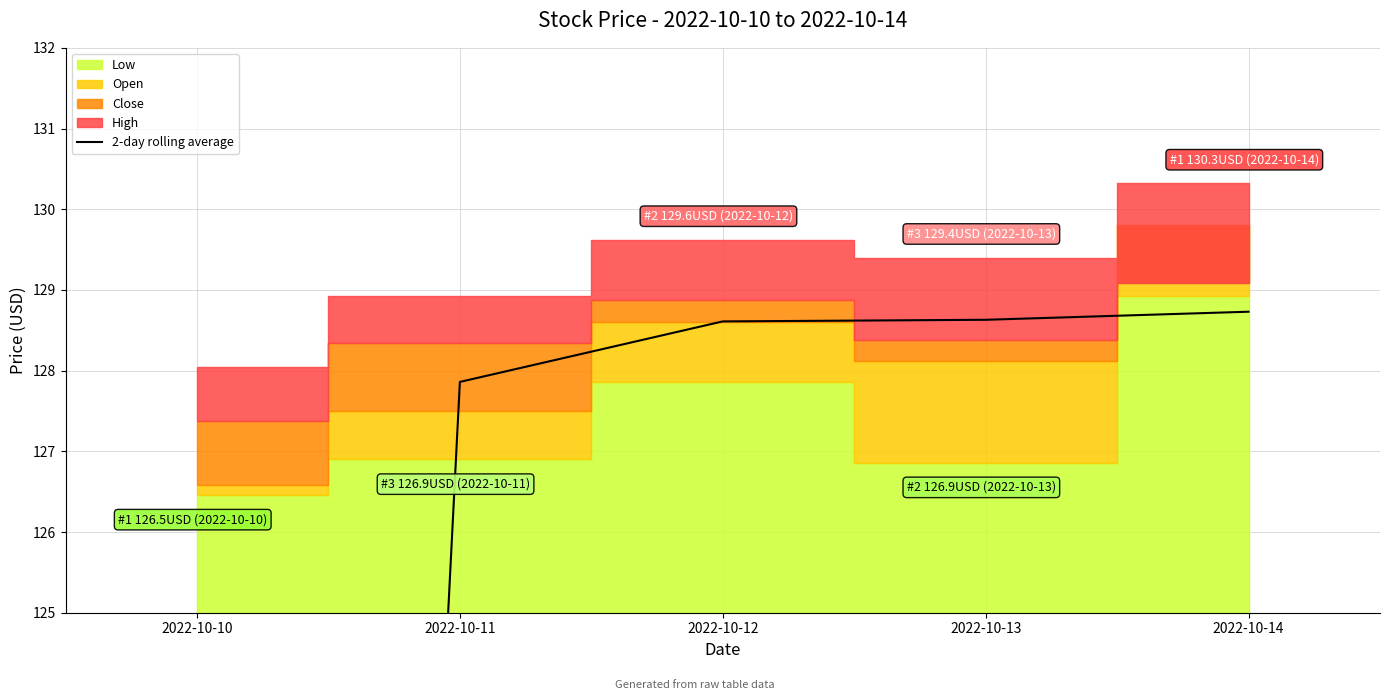

Between 2022-10-14 and 2022-10-10, which is larger?

2022-10-14